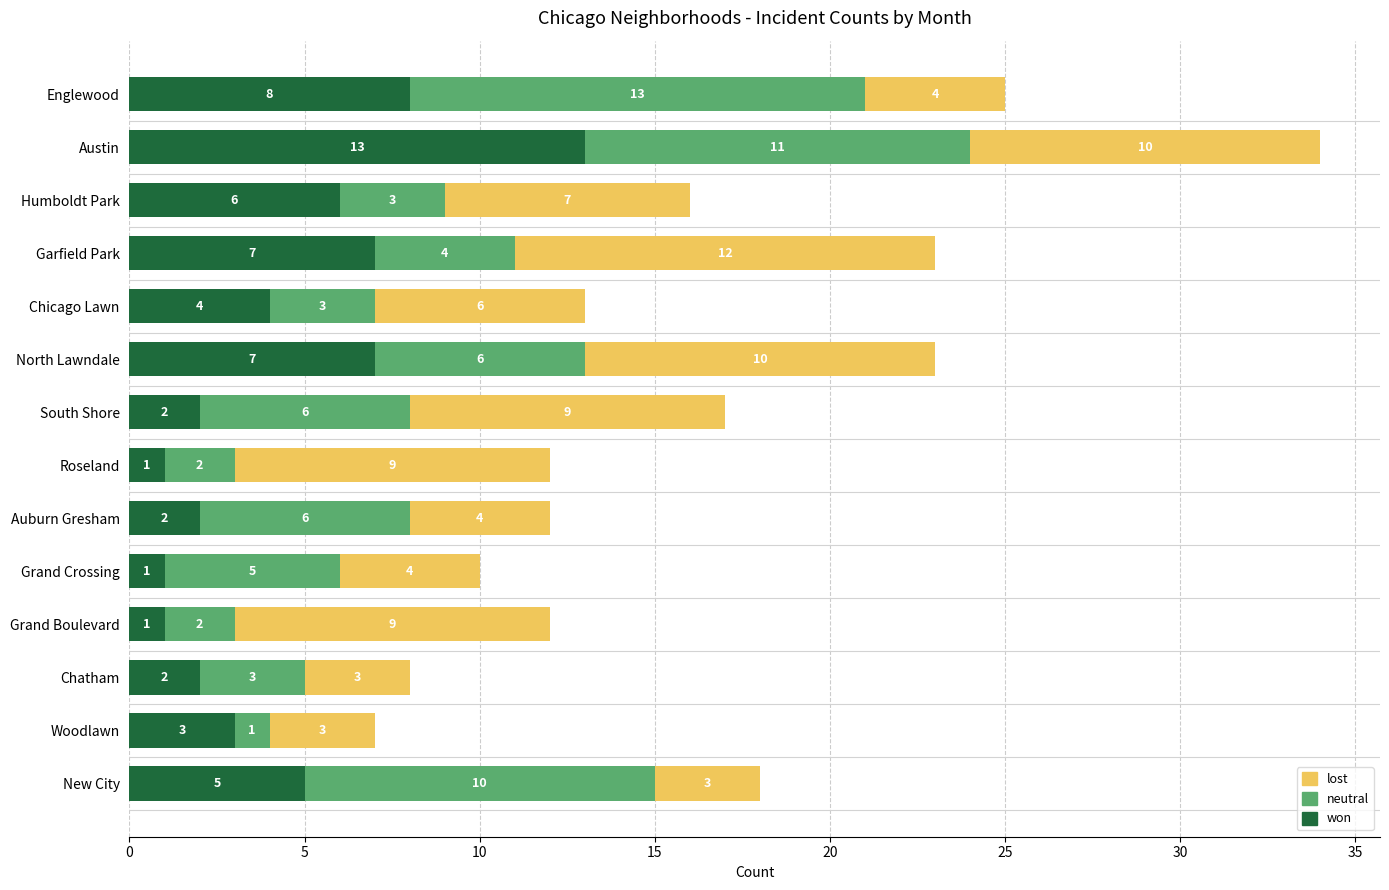

At which category is the sum across all series the highest?

Austin